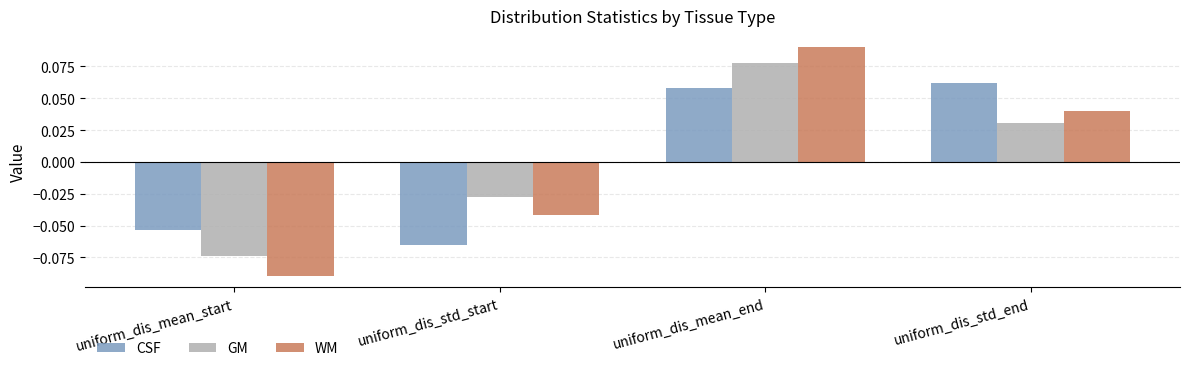

Does the chart contain any negative values?

Yes